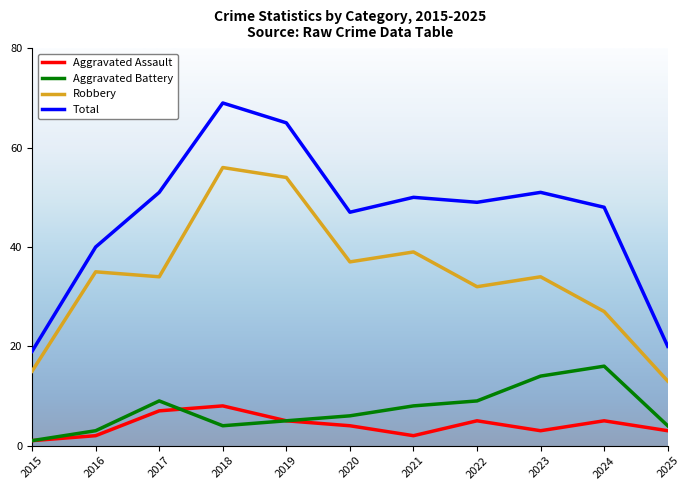

Which series has the largest range (max minus min)?

Total